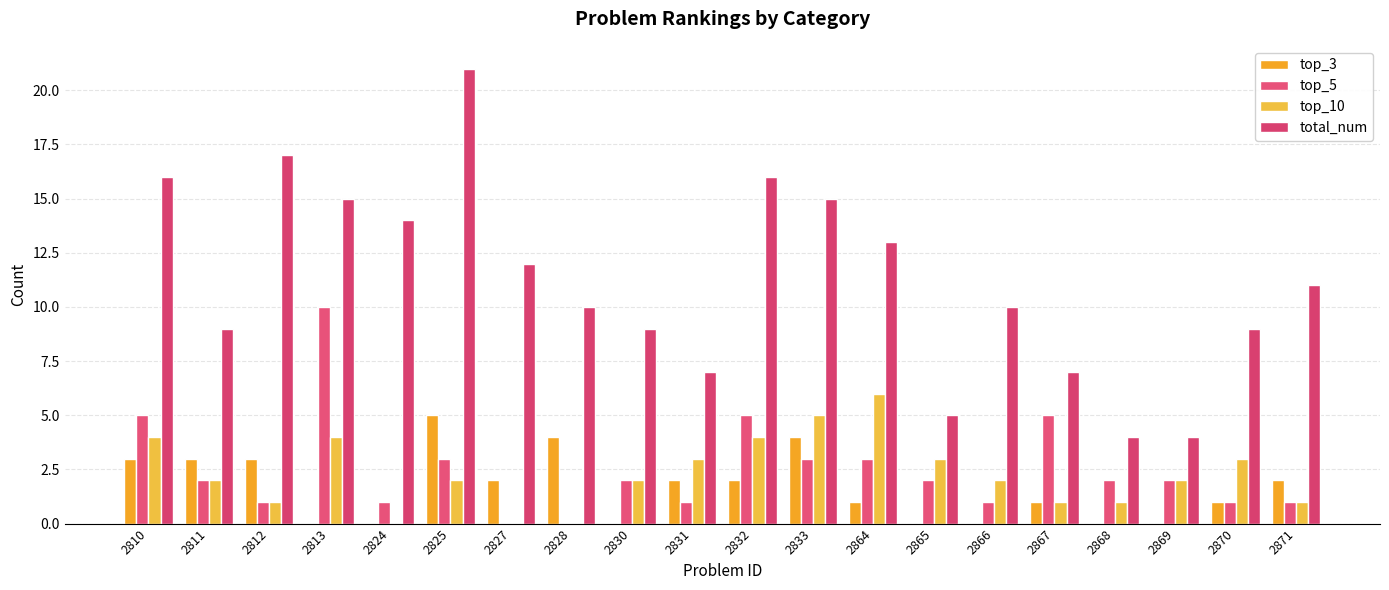

Are the bars horizontal?

No